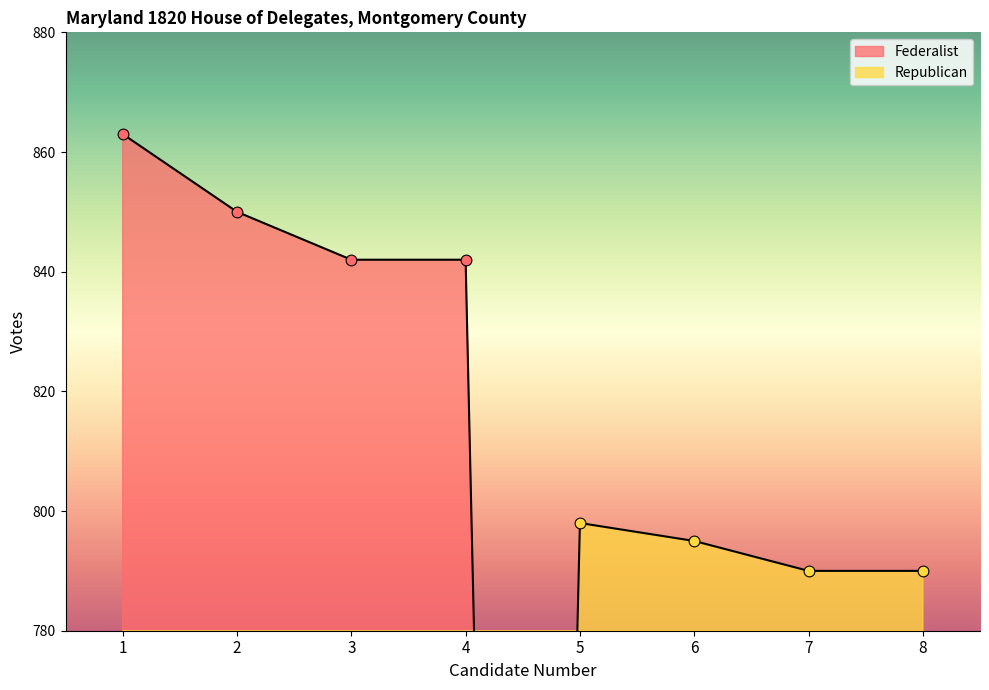

Is the value of Republican at 4 greater than the value of Federalist at 8?

No